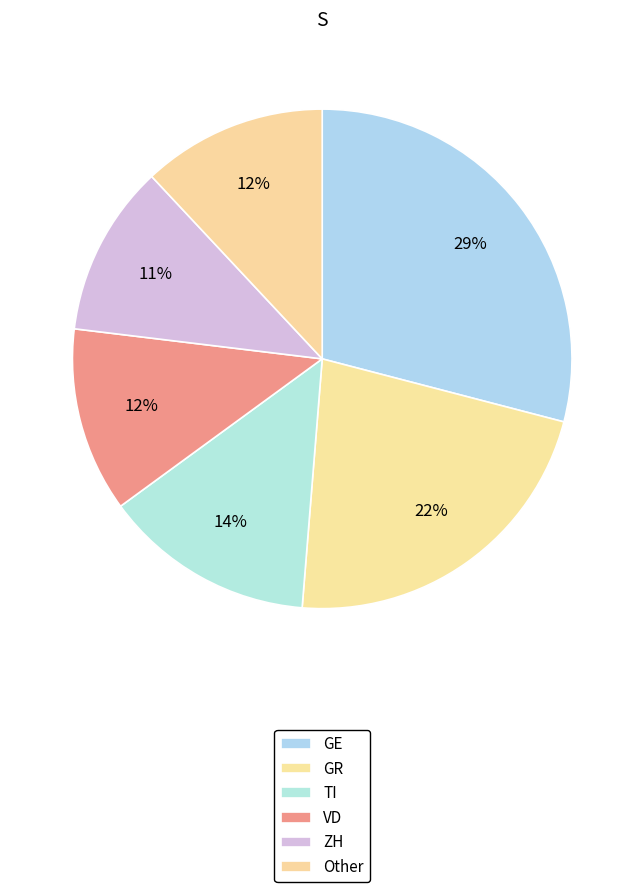

How many segments does this pie chart have?

6